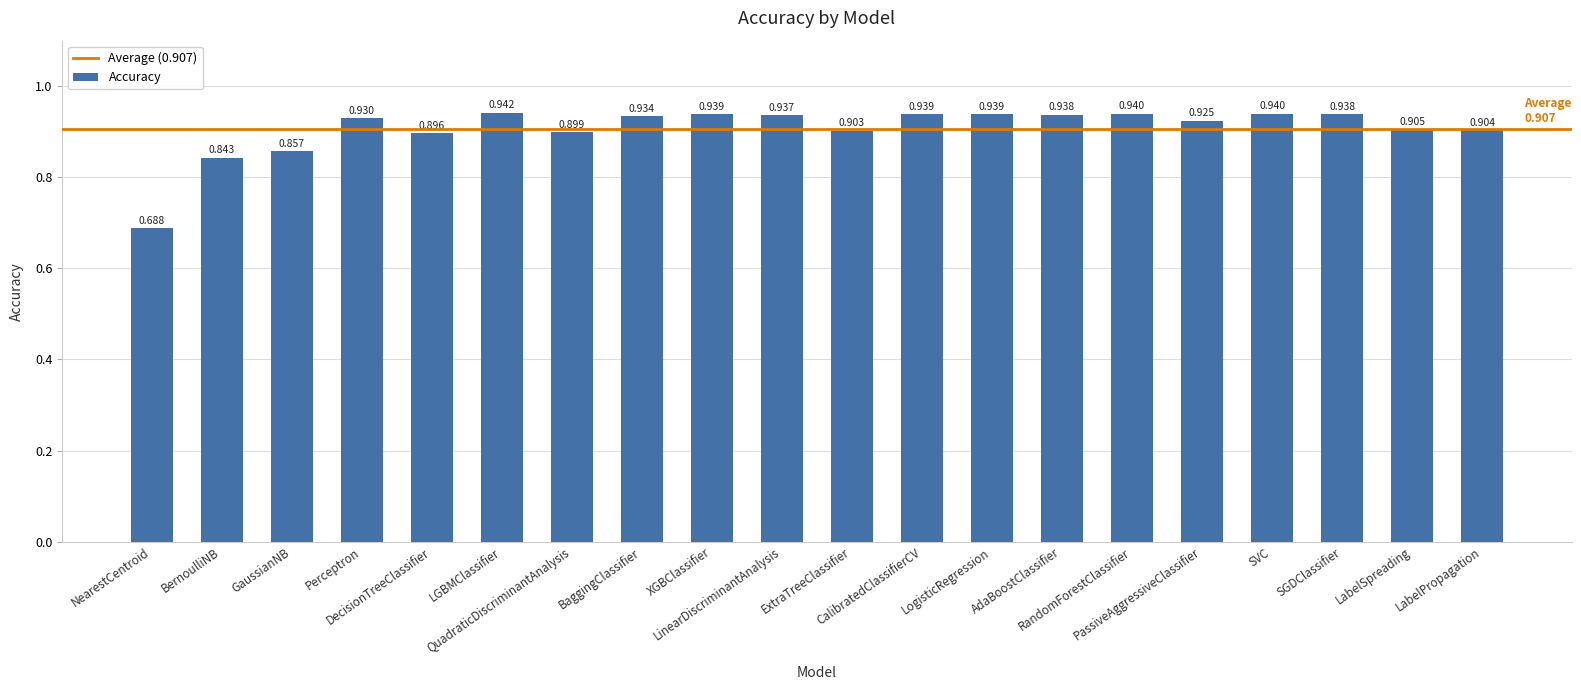

List the labels in order of value, smallest first.

NearestCentroid, BernoulliNB, GaussianNB, DecisionTreeClassifier, QuadraticDiscriminantAnalysis, ExtraTreeClassifier, LabelPropagation, LabelSpreading, PassiveAggressiveClassifier, Perceptron, BaggingClassifier, LinearDiscriminantAnalysis, AdaBoostClassifier, SGDClassifier, CalibratedClassifierCV, LogisticRegression, XGBClassifier, SVC, RandomForestClassifier, LGBMClassifier